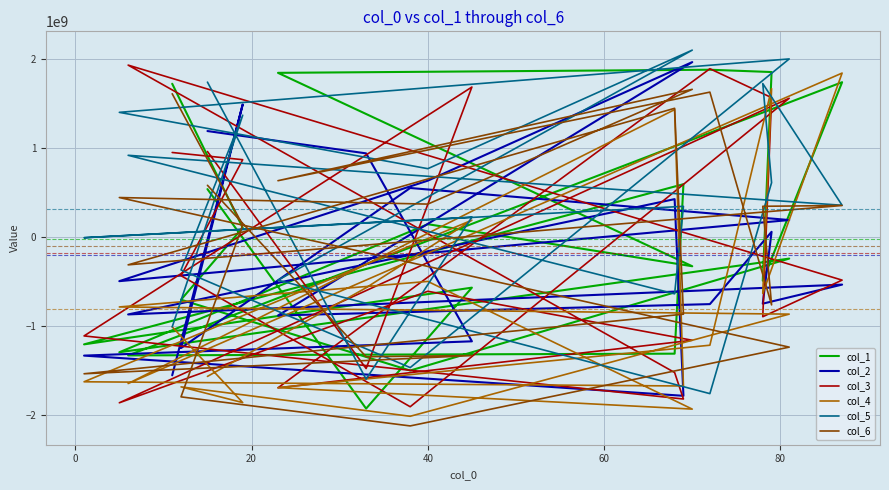

True or false: col_1 and col_5 cross at least once.

True